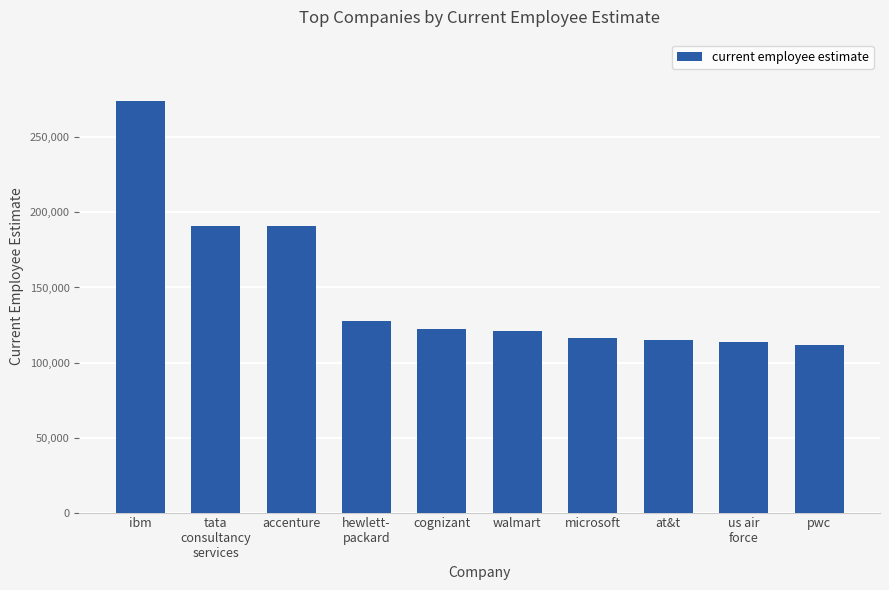

What is the value of the 9th bar from the left?

113997